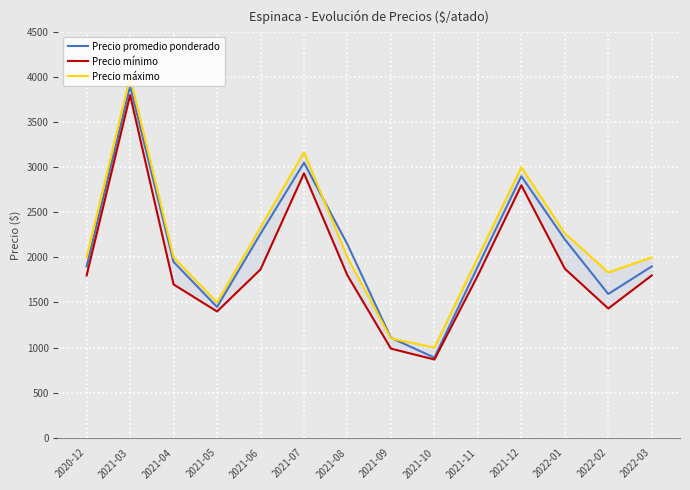

Reading left to right, transcribe all the data shown in this chart.

Precio promedio ponderado: 2020-12=1900	2021-03=3900	2021-04=1950	2021-05=1450	2021-06=2262	2021-07=3050	2021-08=2144	2021-09=1108	2021-10=888	2021-11=1900	2021-12=2900	2022-01=2200	2022-02=1594	2022-03=1900
Precio mínimo: 2020-12=1800	2021-03=3800	2021-04=1700	2021-05=1400	2021-06=1867	2021-07=2933	2021-08=1800	2021-09=988	2021-10=867	2021-11=1800	2021-12=2800	2022-01=1875	2022-02=1433	2022-03=1800
Precio máximo: 2020-12=2000	2021-03=4000	2021-04=2000	2021-05=1500	2021-06=2333	2021-07=3167	2021-08=2000	2021-09=1100	2021-10=1000	2021-11=2000	2021-12=3000	2022-01=2267	2022-02=1833	2022-03=2000